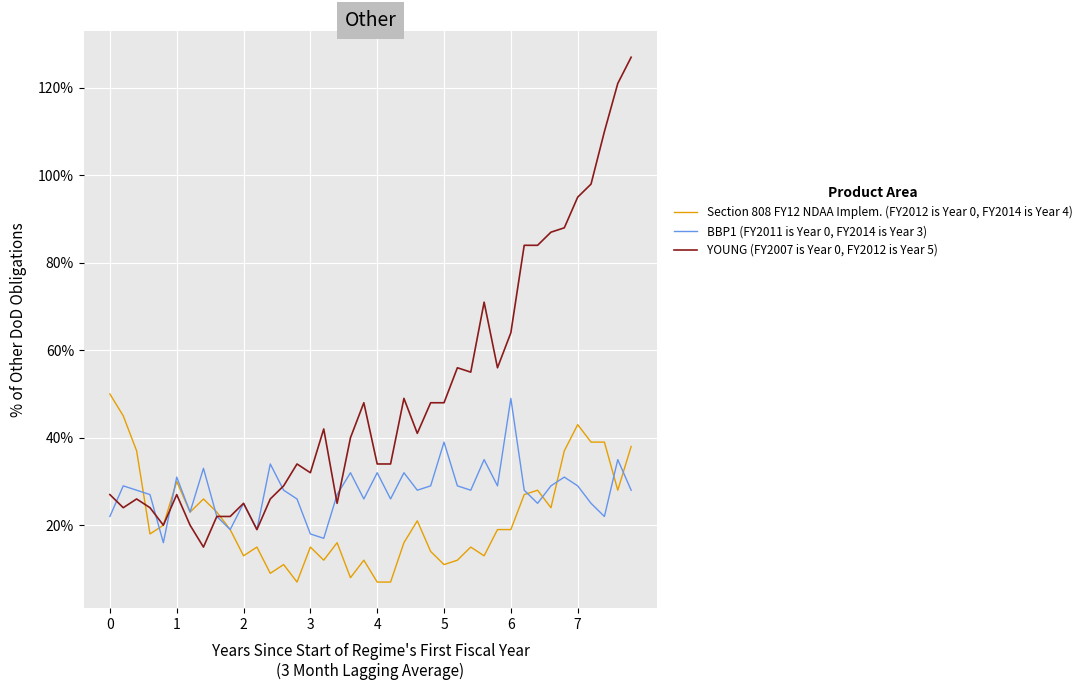

Rank the series by their average value, from highest to lowest.

YOUNG (FY2007 is Year 0, FY2012 is Year 5), BBP1 (FY2011 is Year 0, FY2014 is Year 3), Section 808 FY12 NDAA Implem. (FY2012 is Year 0, FY2014 is Year 4)